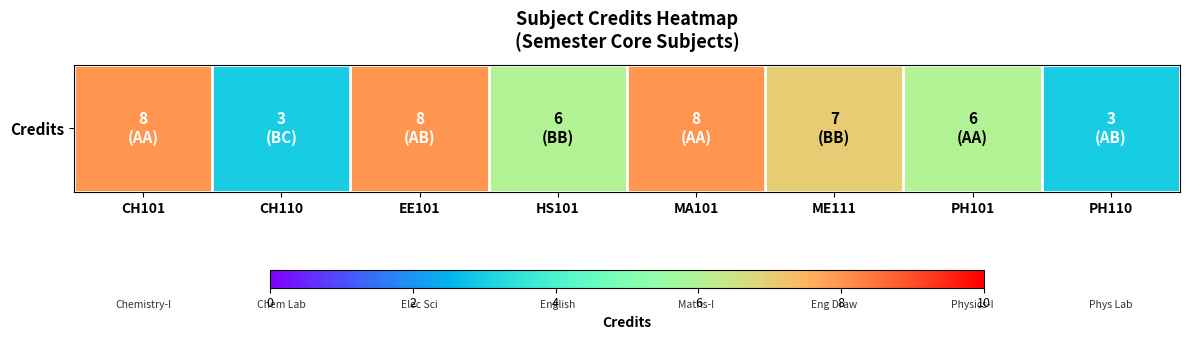

What is the minimum value shown in the chart?

3